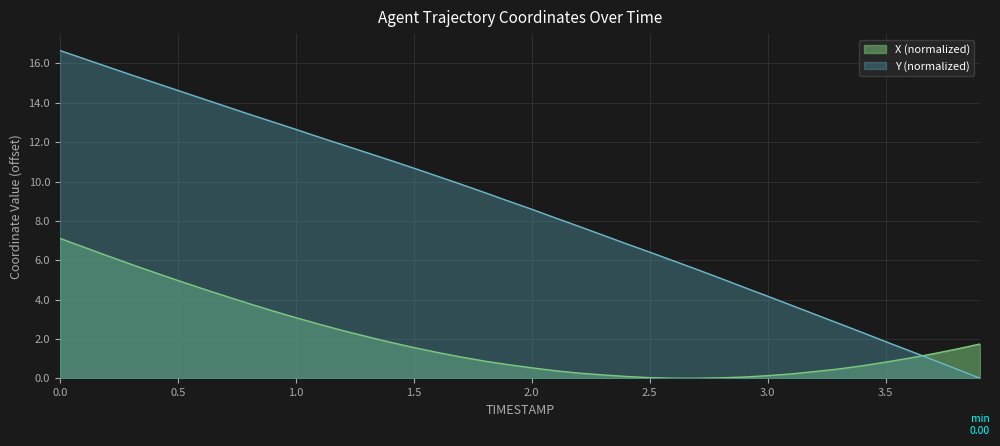

How many categories are shown in the chart?

40